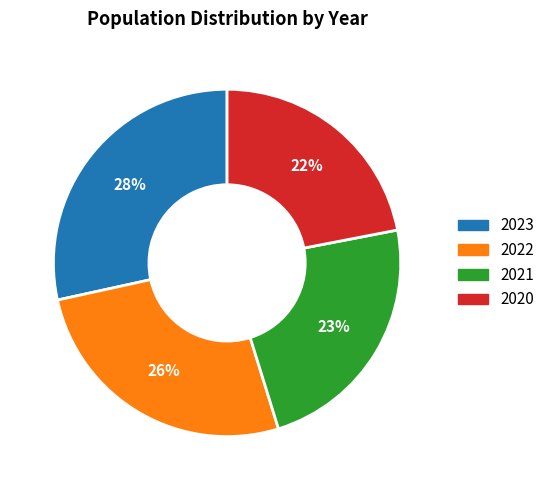

How many segments does this pie chart have?

4